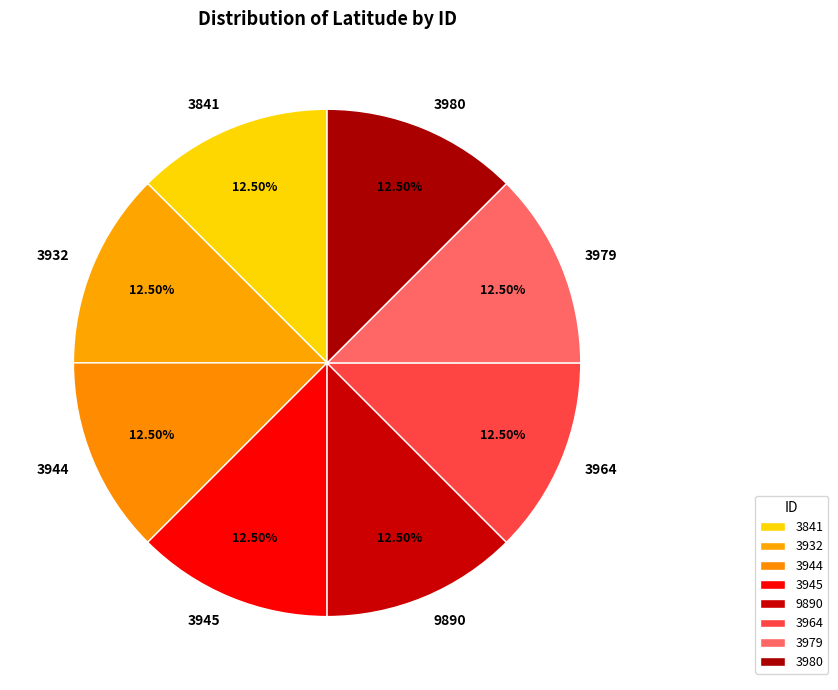

Does any single category account for the majority?

No